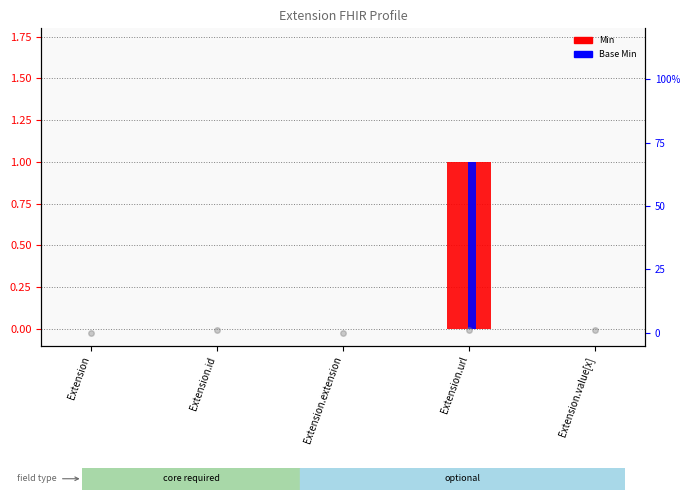

What is the difference between the maximum and minimum values in the Min series?

1